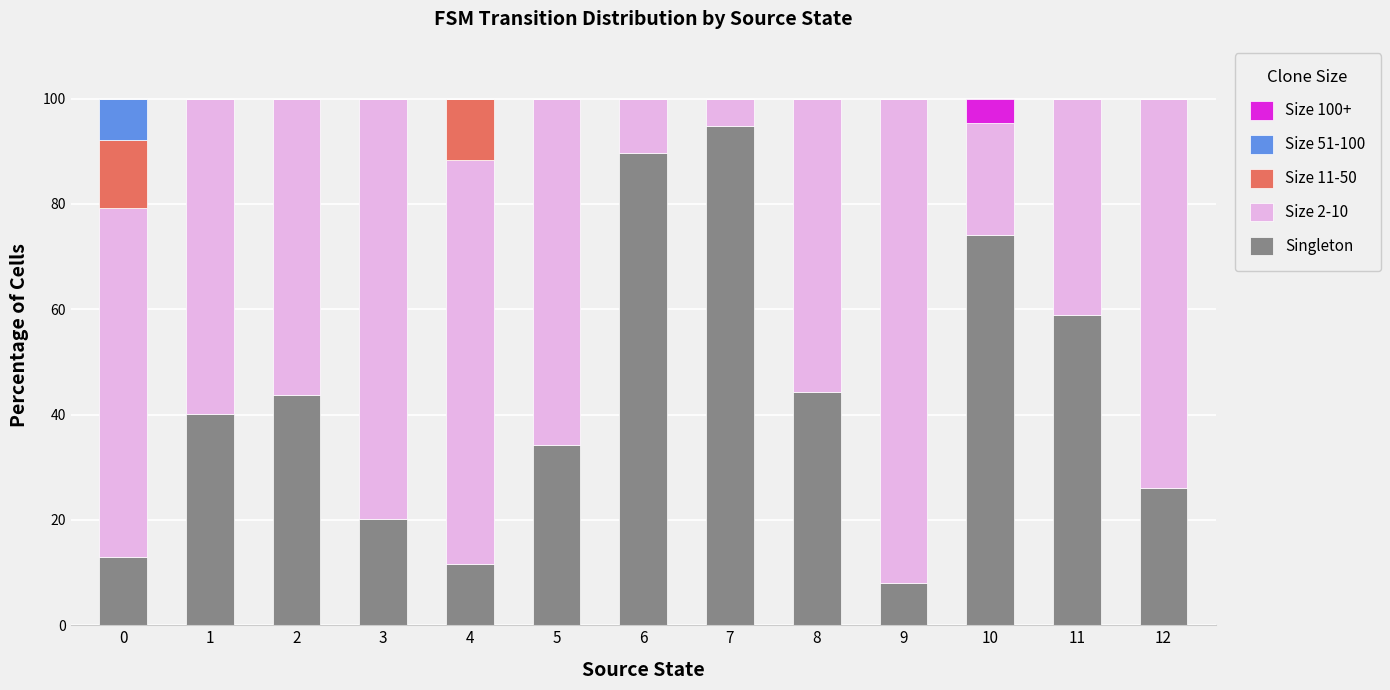

What is the total value across all series at 11?

100.0